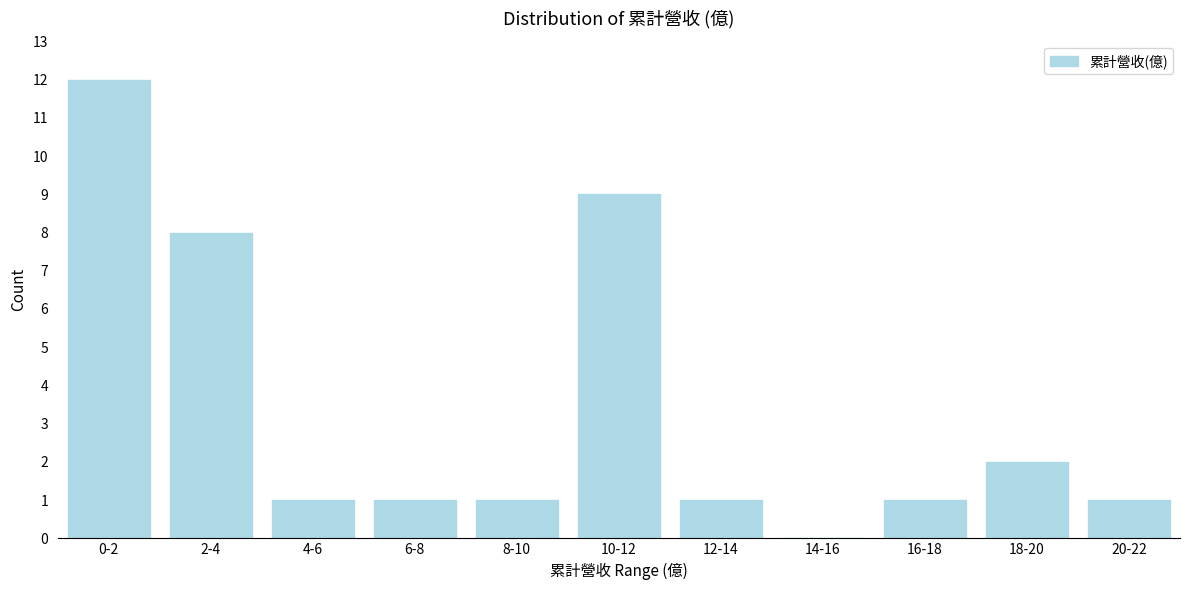

Reading left to right, extract all data points from this chart.

0-2=12	2-4=8	4-6=1	6-8=1	8-10=1	10-12=9	12-14=1	14-16=0	16-18=1	18-20=2	20-22=1